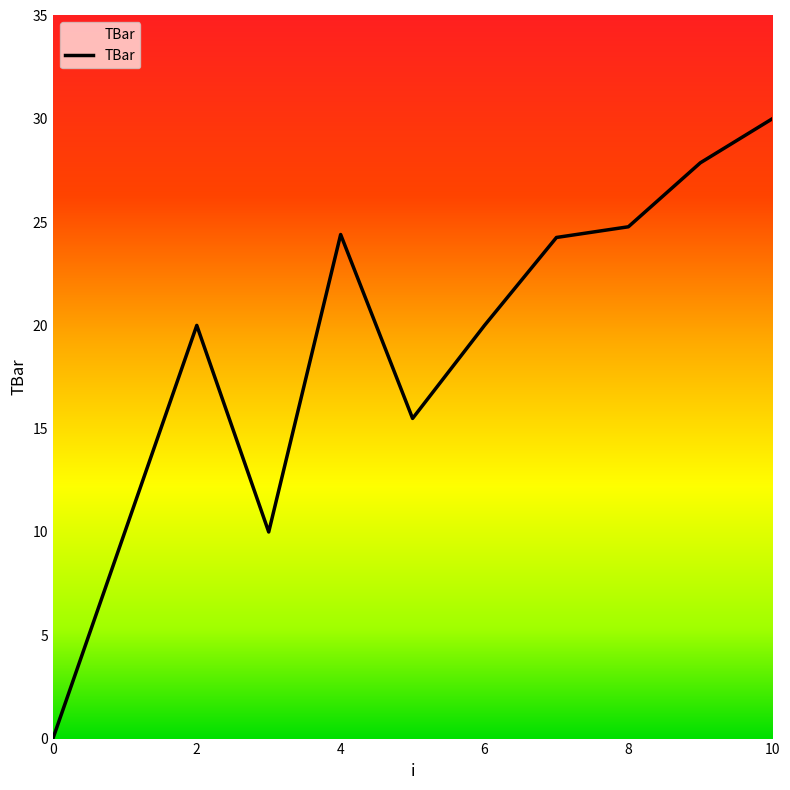

What is the greatest value displayed?

30.0